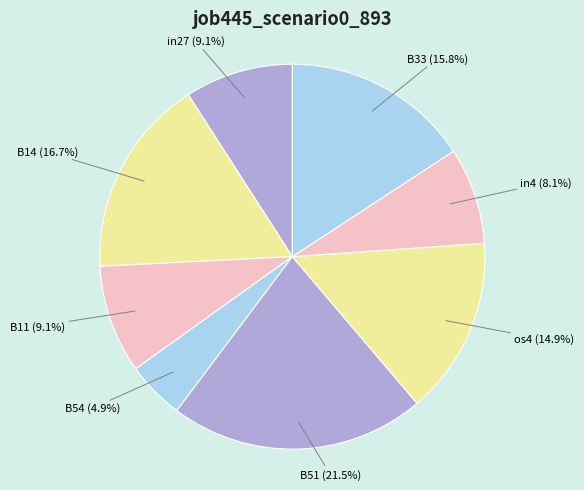

Which has a higher value, B14 or B51?

B51